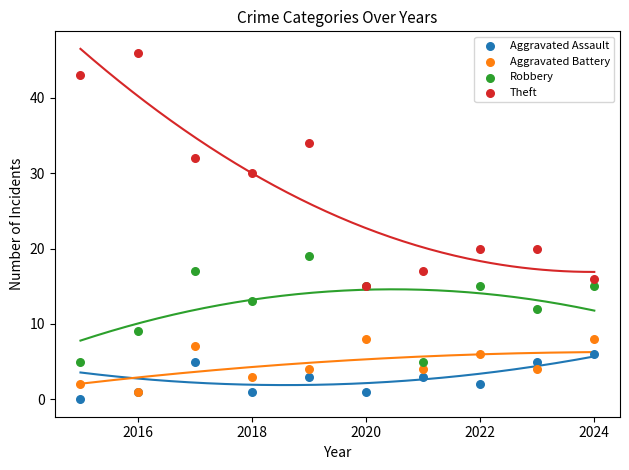

What are all the series names shown in the legend?

Aggravated Assault, Aggravated Battery, Robbery, Theft